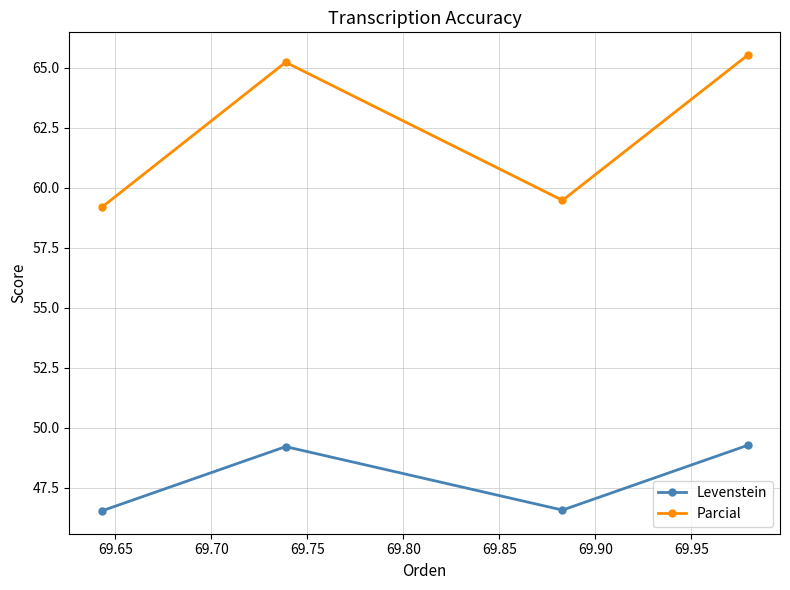

Rank the series by their average value, from highest to lowest.

Parcial, Levenstein